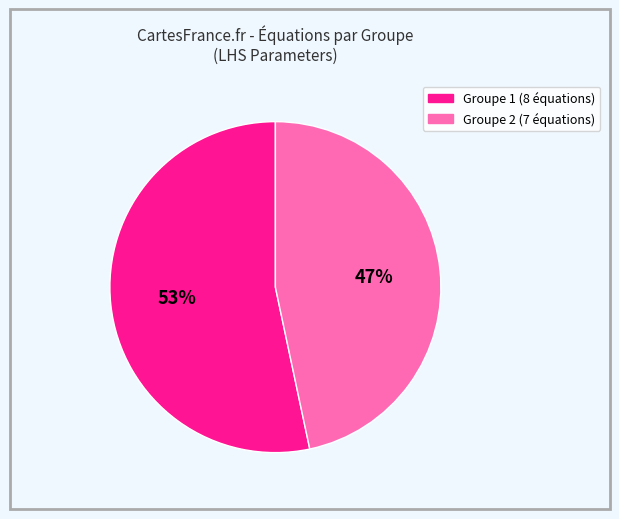

To the nearest percent, what is the average slice percentage?

50%